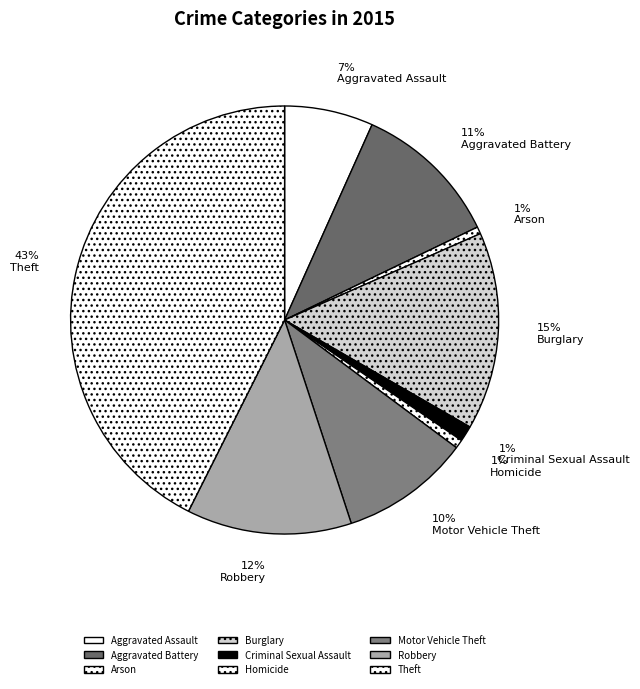

True or false: Motor Vehicle Theft accounts for 10% of the total.

True